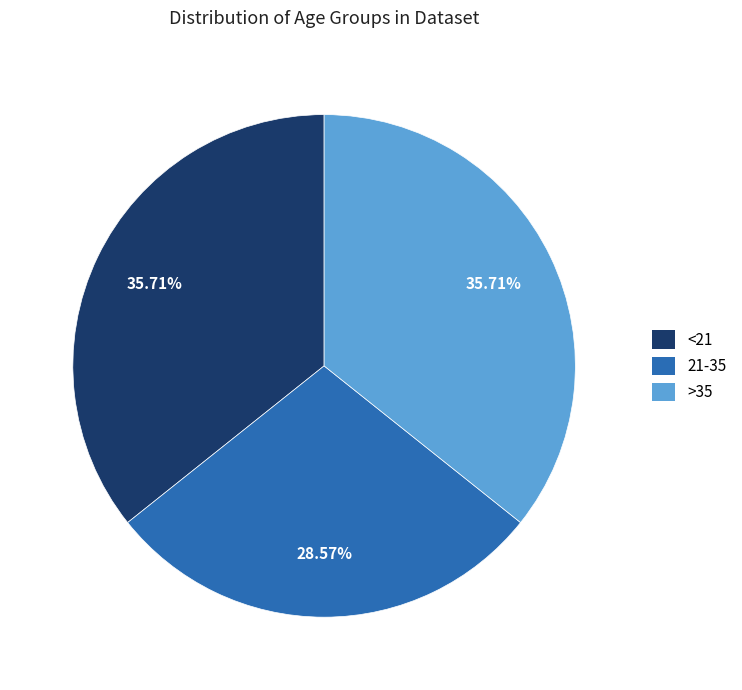

Does <21 account for over 50% of the chart?

No